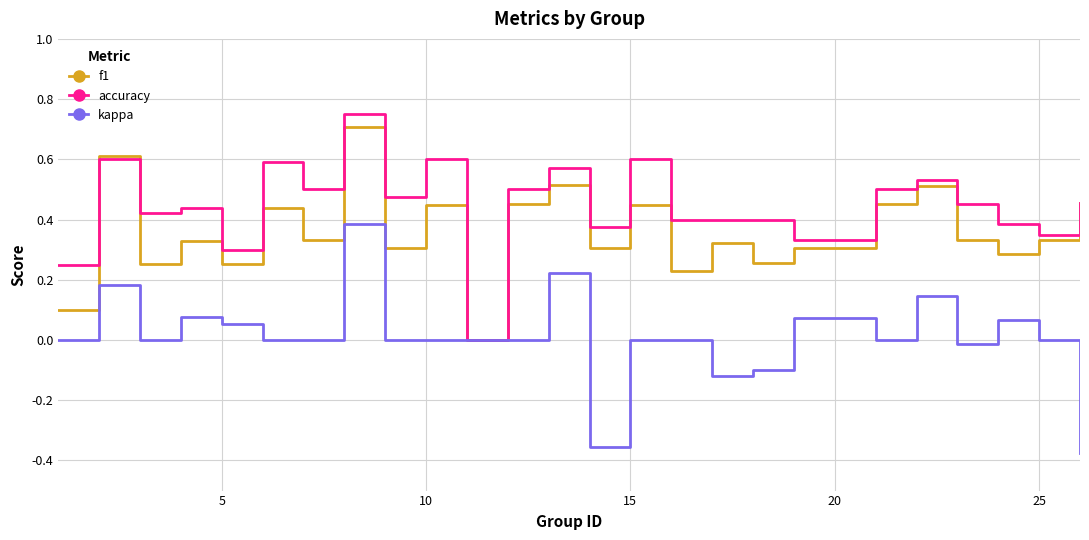

Which series has the largest total across all categories?

accuracy